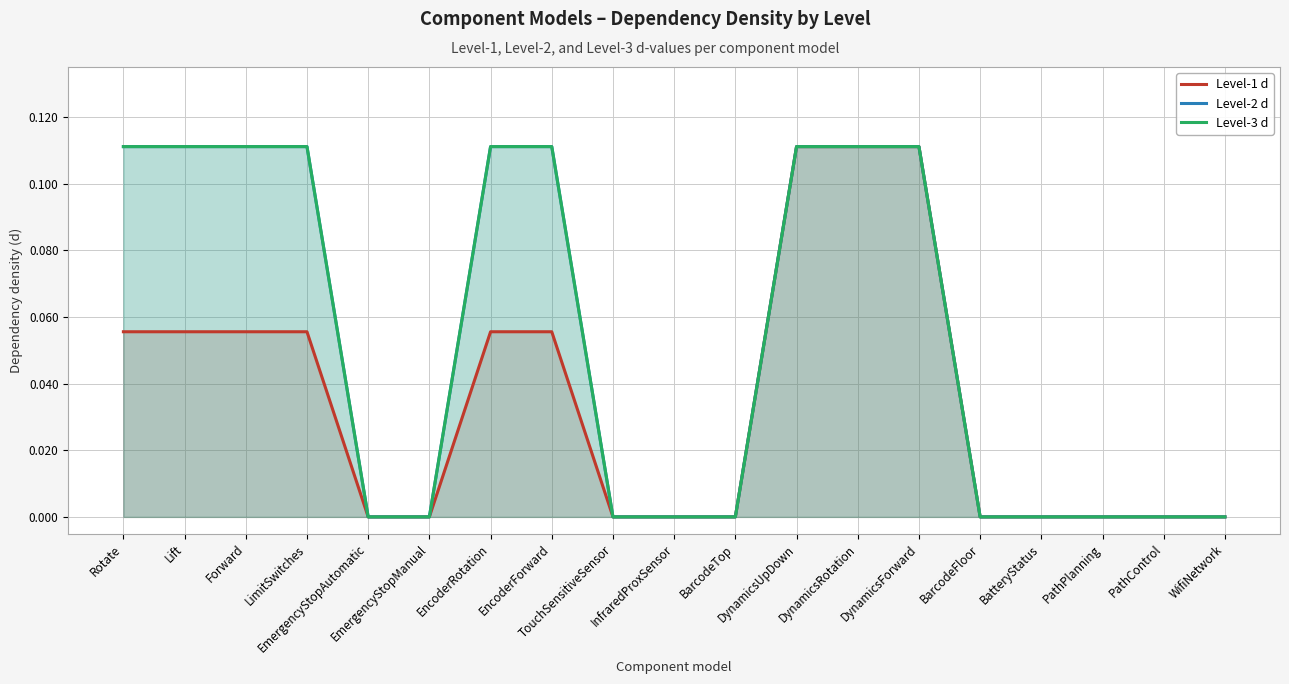

Reading left to right, list all the values displayed in this chart.

Level-1 d: 0.1	0.1	0.1	0.1	0.0	0.0	0.1	0.1	0.0	0.0	0.0	0.1	0.1	0.1	0.0	0.0	0.0	0.0	0.0
Level-2 d: 0.1	0.1	0.1	0.1	0.0	0.0	0.1	0.1	0.0	0.0	0.0	0.1	0.1	0.1	0.0	0.0	0.0	0.0	0.0
Level-3 d: 0.1	0.1	0.1	0.1	0.0	0.0	0.1	0.1	0.0	0.0	0.0	0.1	0.1	0.1	0.0	0.0	0.0	0.0	0.0